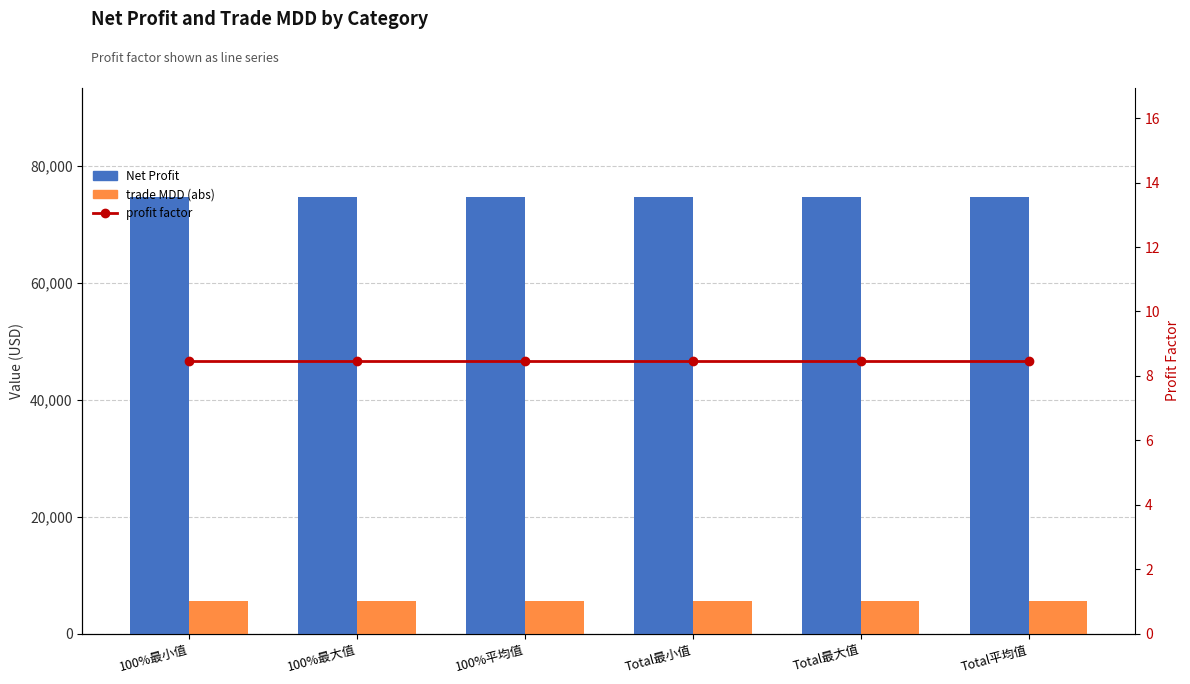

What is the approximate value of trade MDD (abs) at Total平均值?

5625.0